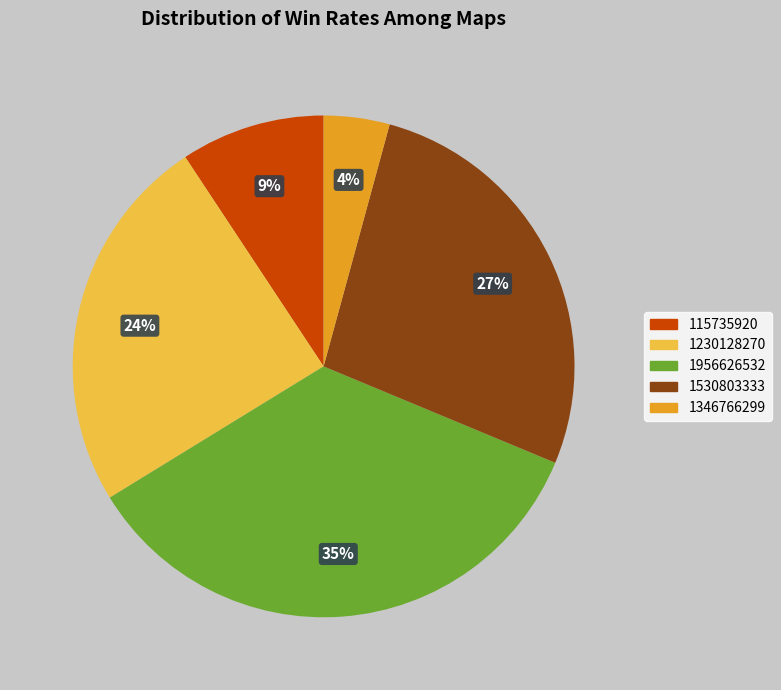

Count the number of slices in the pie.

5